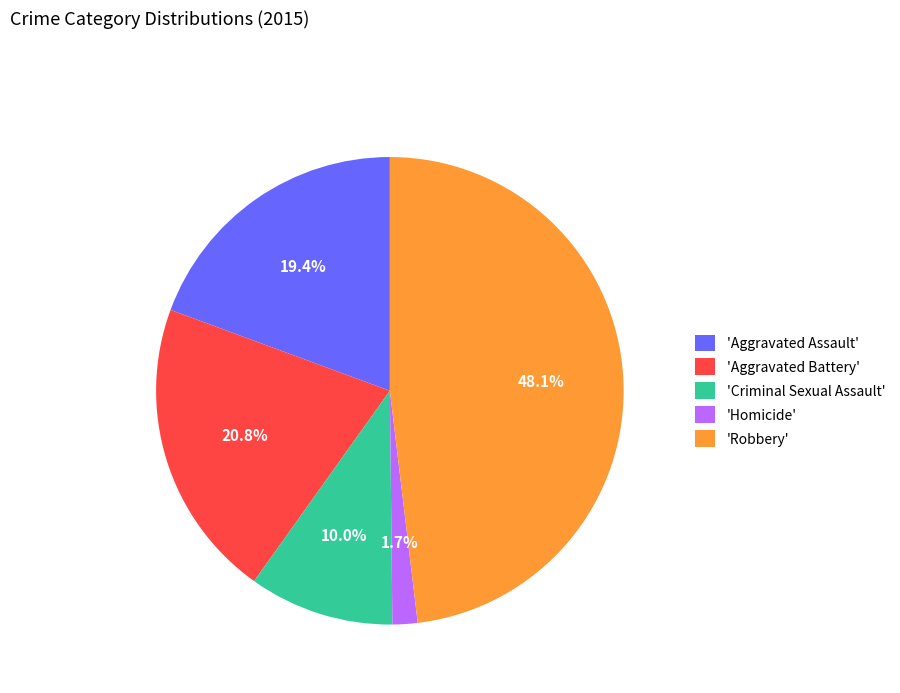

Is 'Criminal Sexual Assault' the majority of the pie?

No